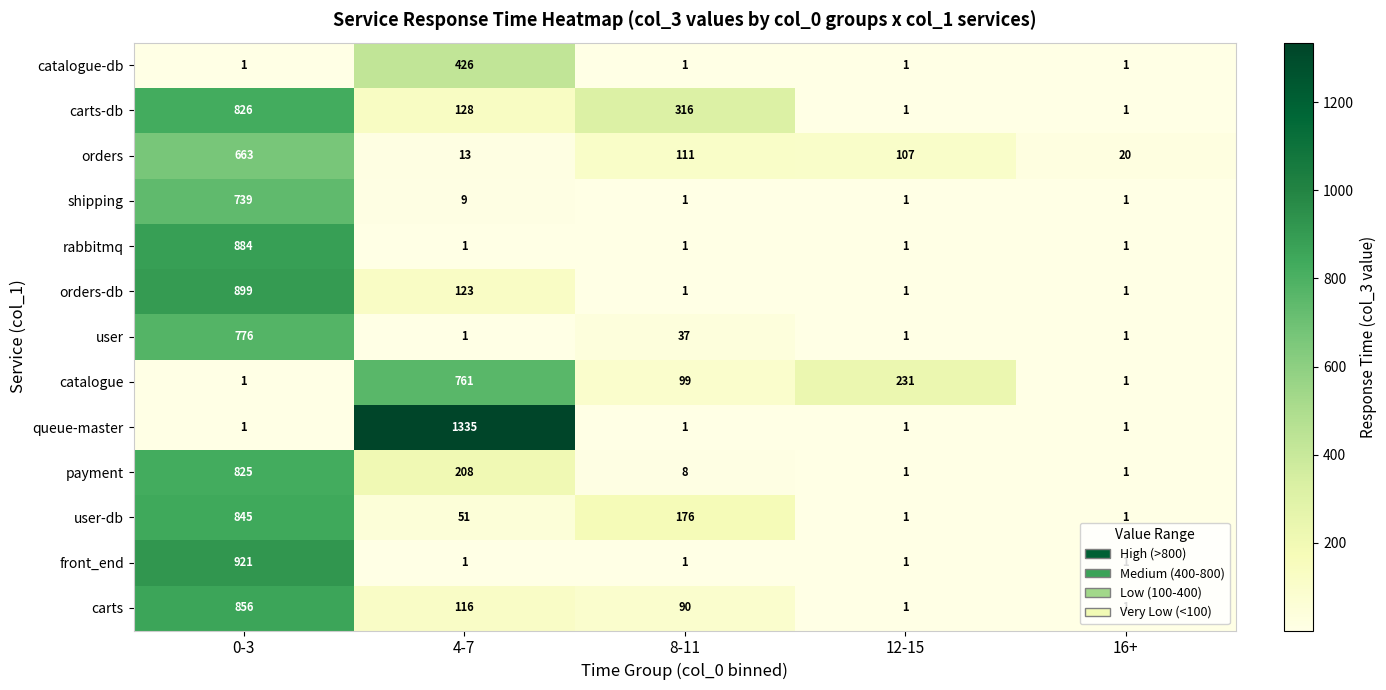

What is the difference between the second highest and minimum values in the payment series?

207